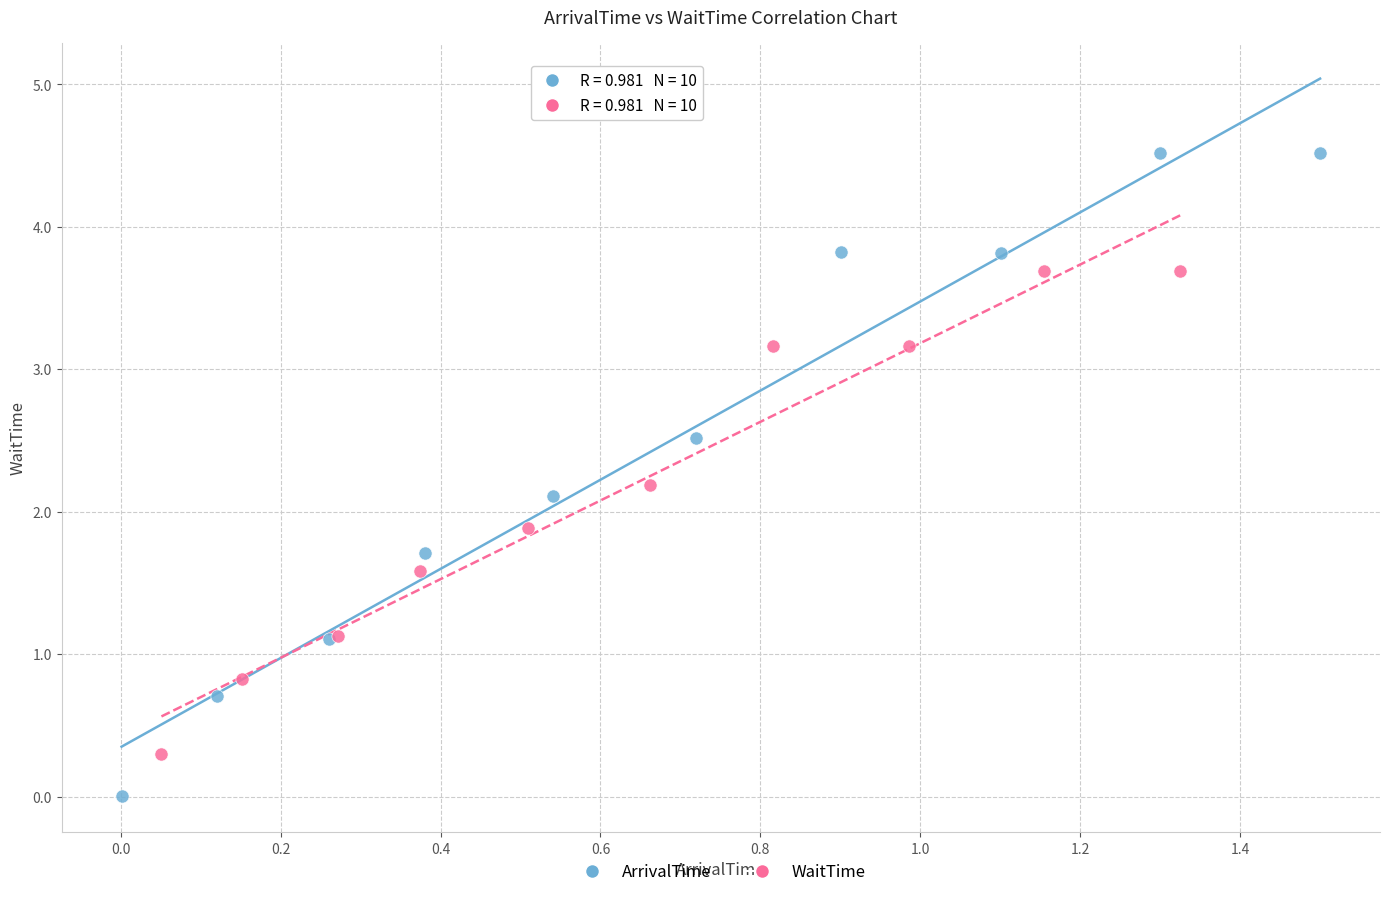

Which series reaches the maximum Y coordinate?

ArrivalTime